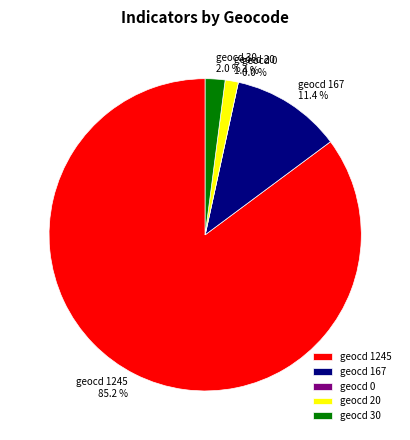

Which slice is the smallest?

geocd 0